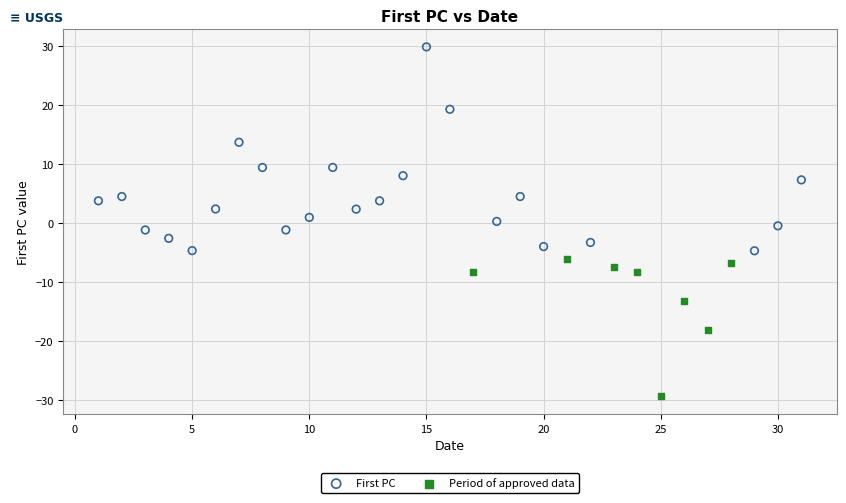

Which series contains the highest Y value?

First PC